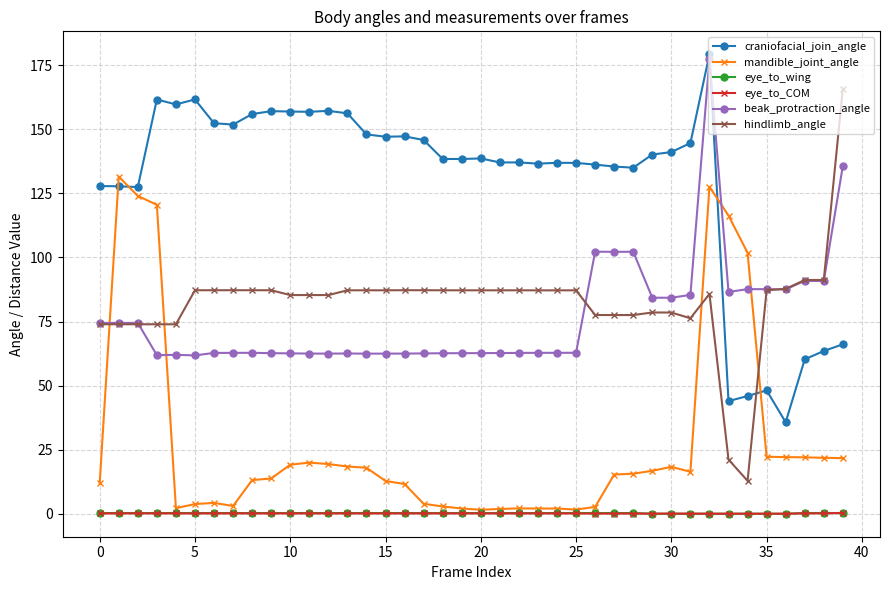

True or false: beak_protraction_angle has more than 1 points higher than both neighbors.

True